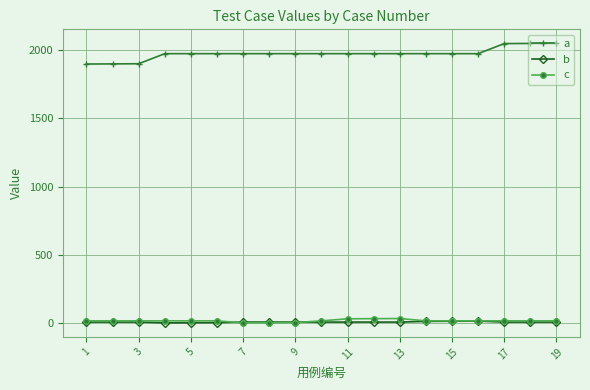

At how many categories does at least one series exceed 1829?

19